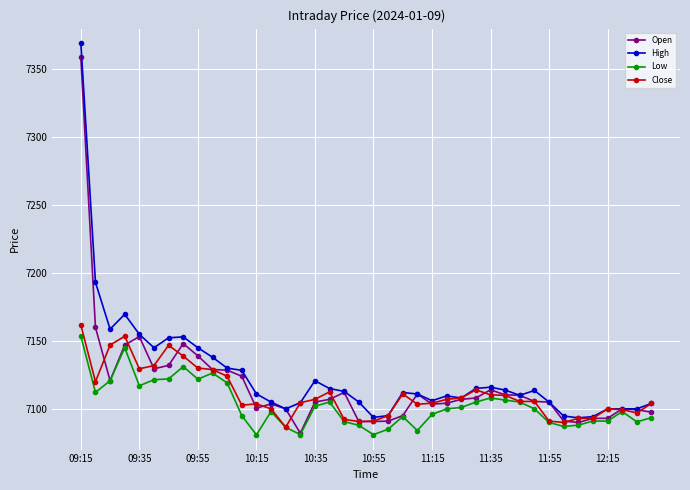

What are all the series names shown in the legend?

Open, High, Low, Close